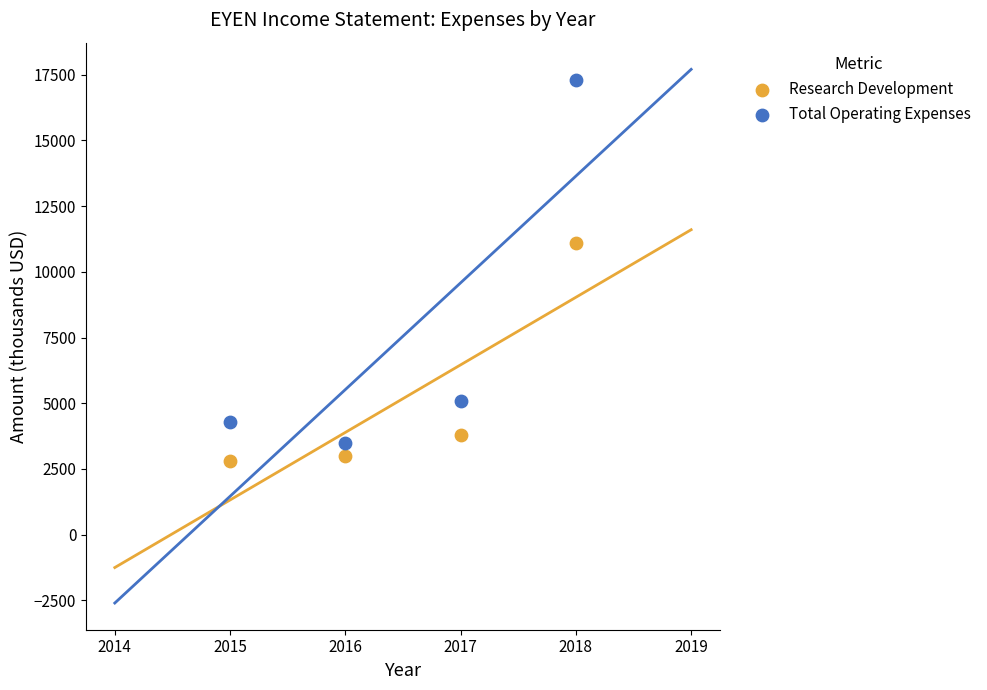

Across all data points, what is the range of X values (max minus min)?

3